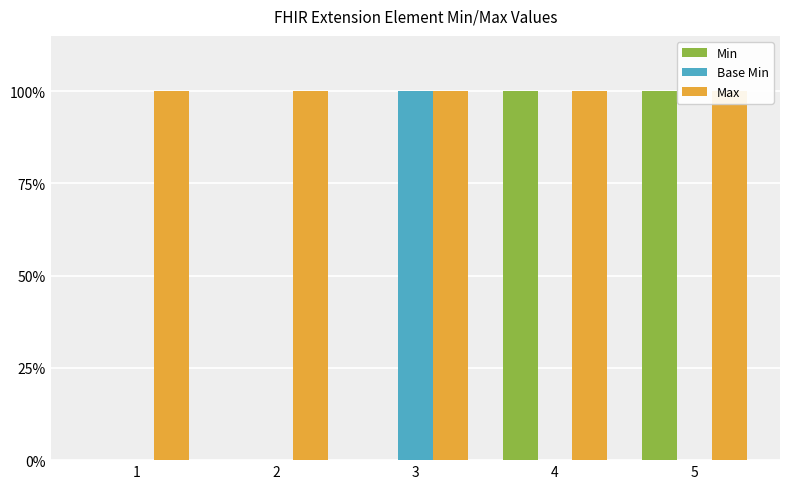

Rank the series by their average value, from highest to lowest.

Max, Min, Base Min